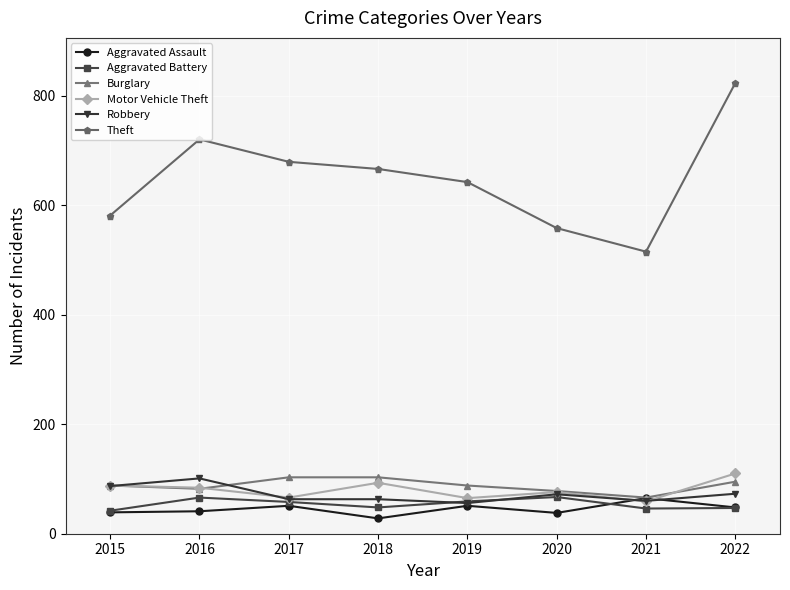

Is this an area chart (filled region under the line)?

No